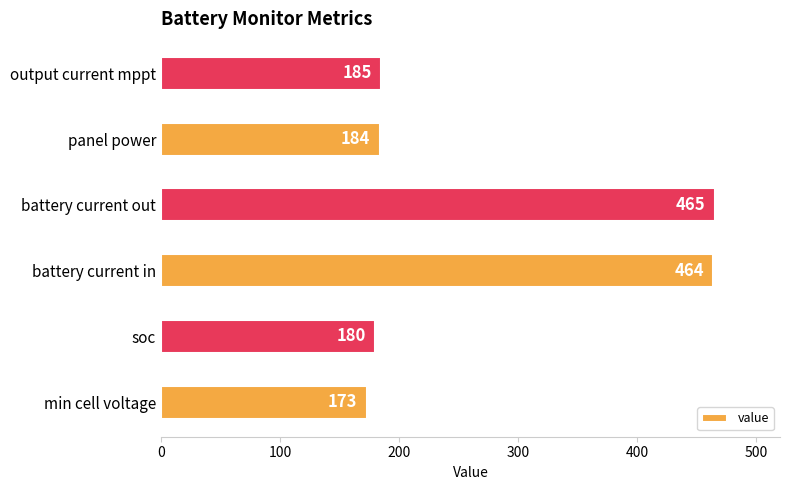

At which label is the value closest to 319?

output current mppt